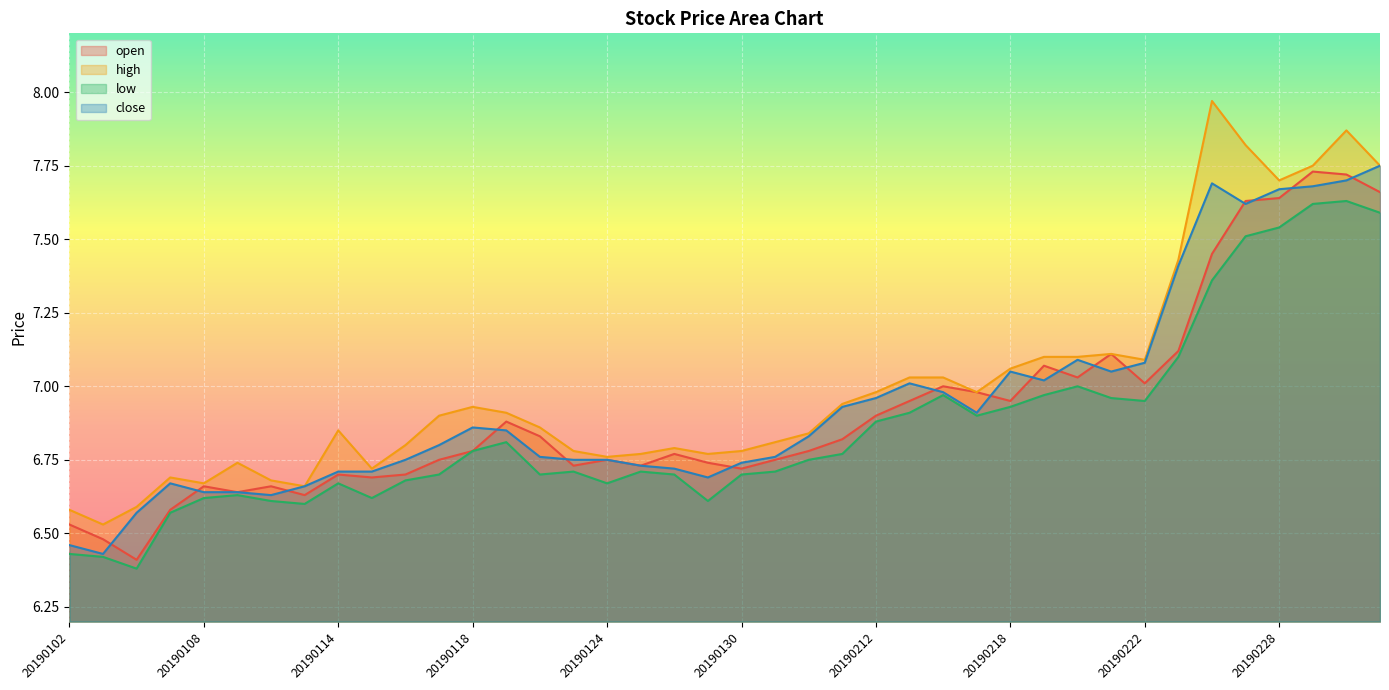

Which series has the widest spread of values?

high